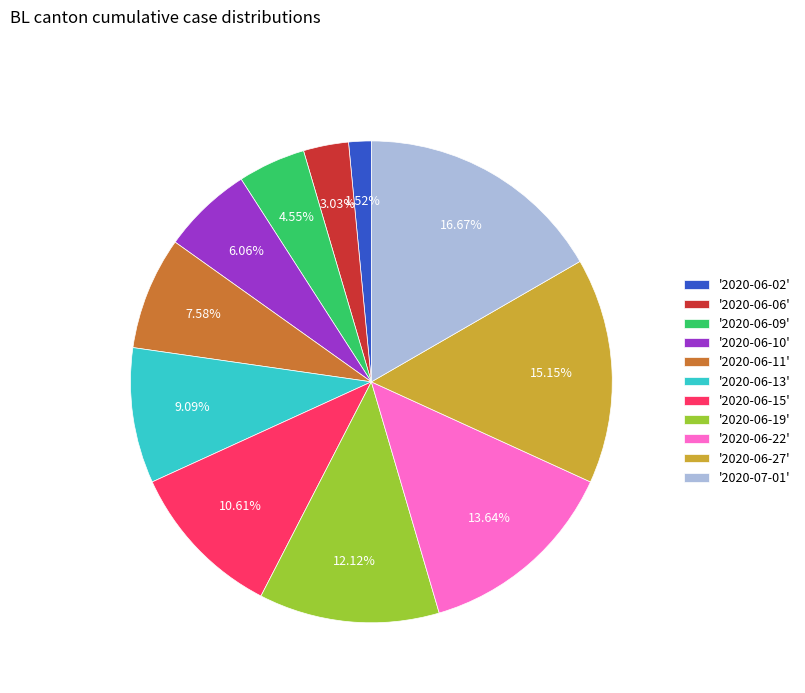

How many slices are in this pie chart?

11